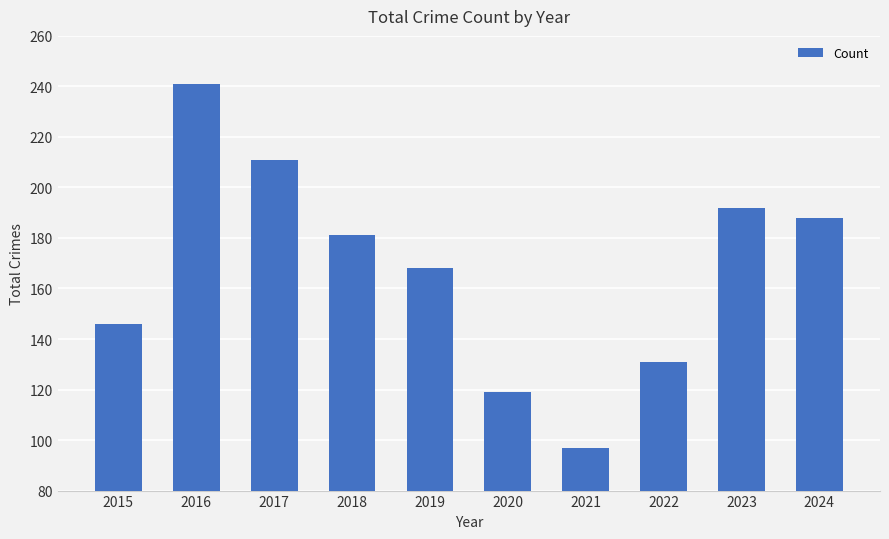

What is the value of the 9th bar from the left?

192